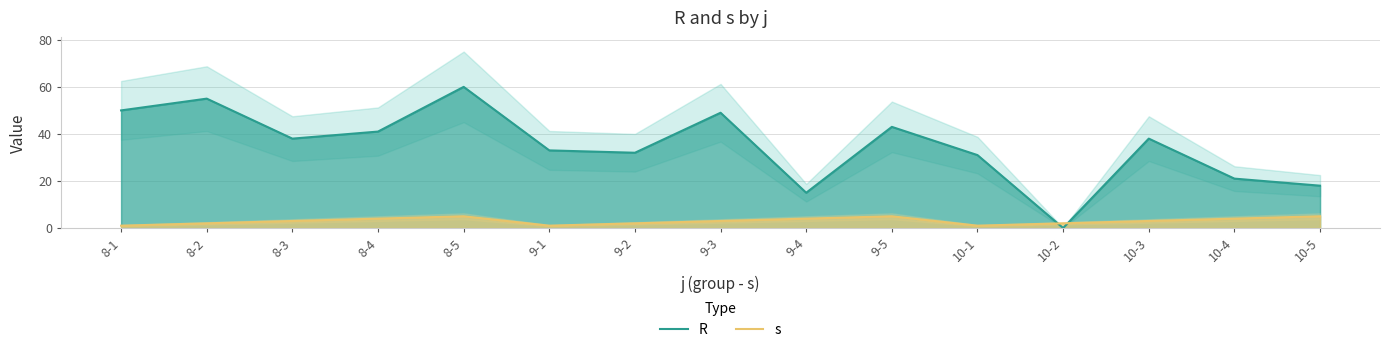

True or false: R has more than 1 points higher than both neighbors.

True